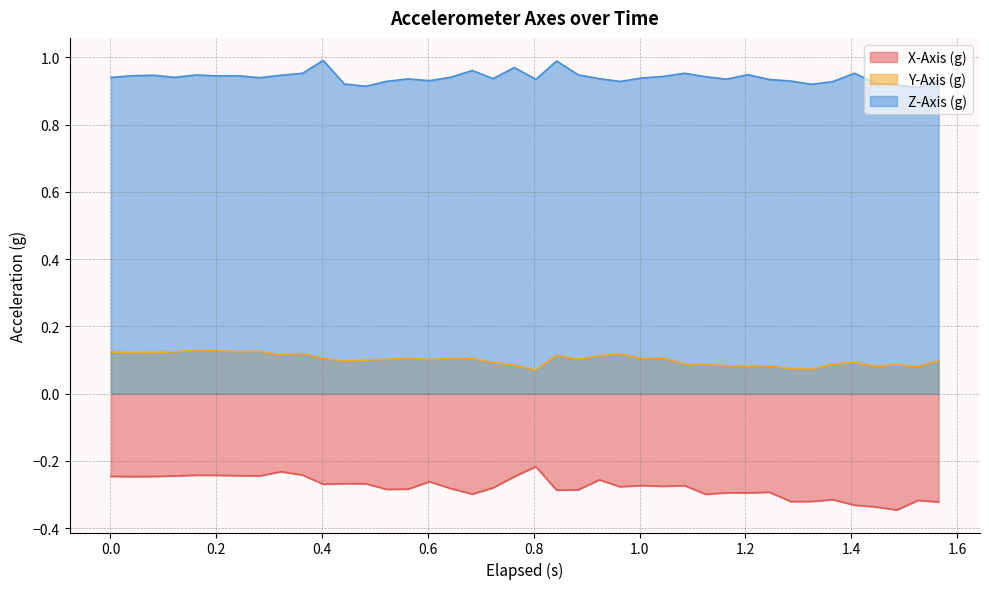

Which series has the largest total across all categories?

Z-Axis (g)